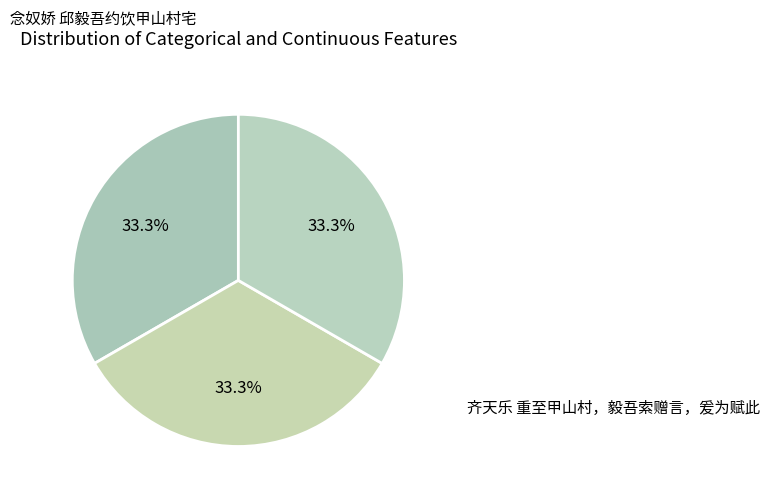

How many slices are in this pie chart?

3